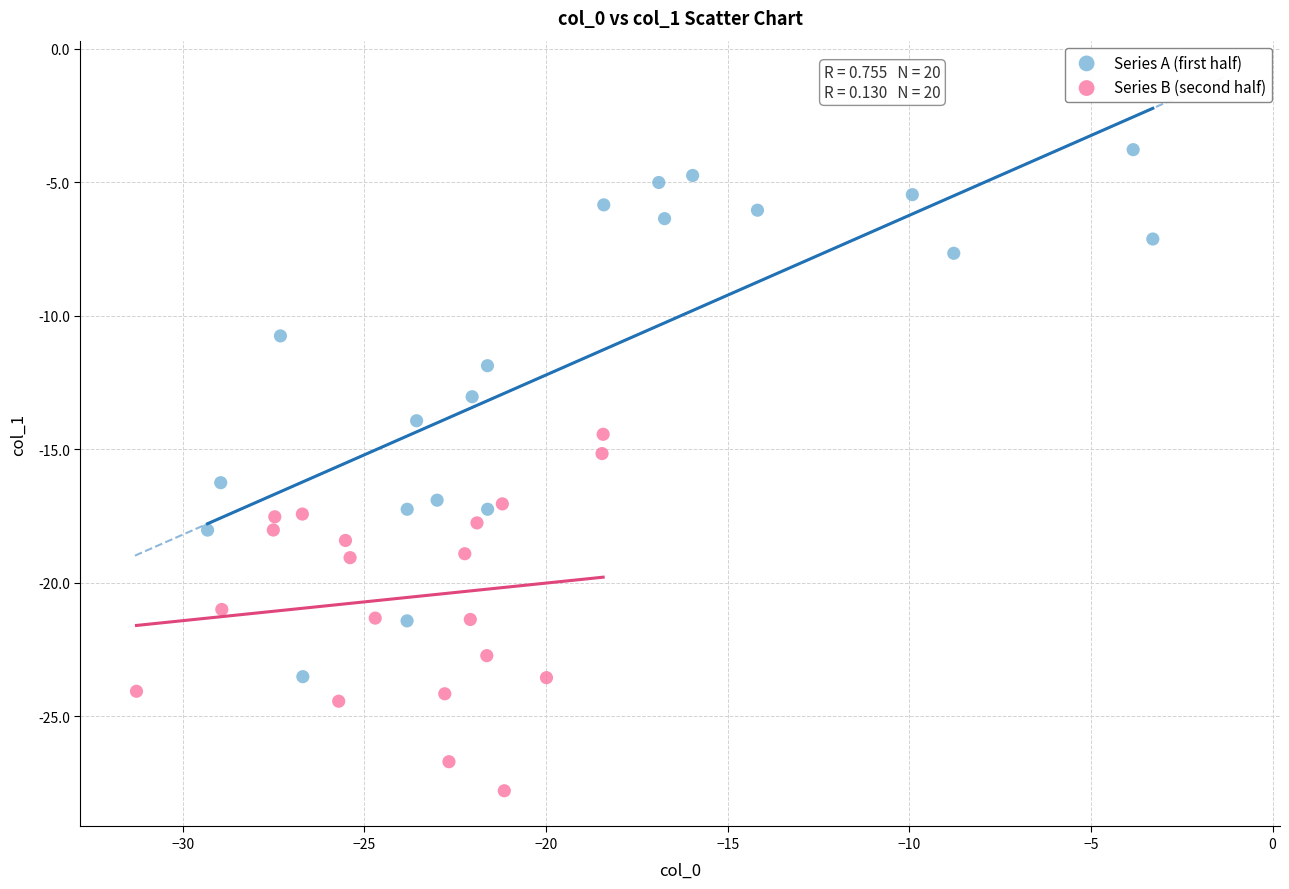

Which series contains the highest Y value?

Series A (first half)